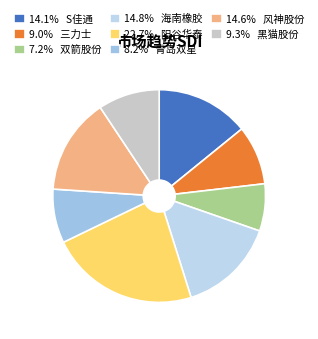

Rank the categories by value from lowest to highest.

双箭股份, 青岛双星, 三力士, 黑猫股份, S佳通, 风神股份, 海南橡胶, 阳谷华泰